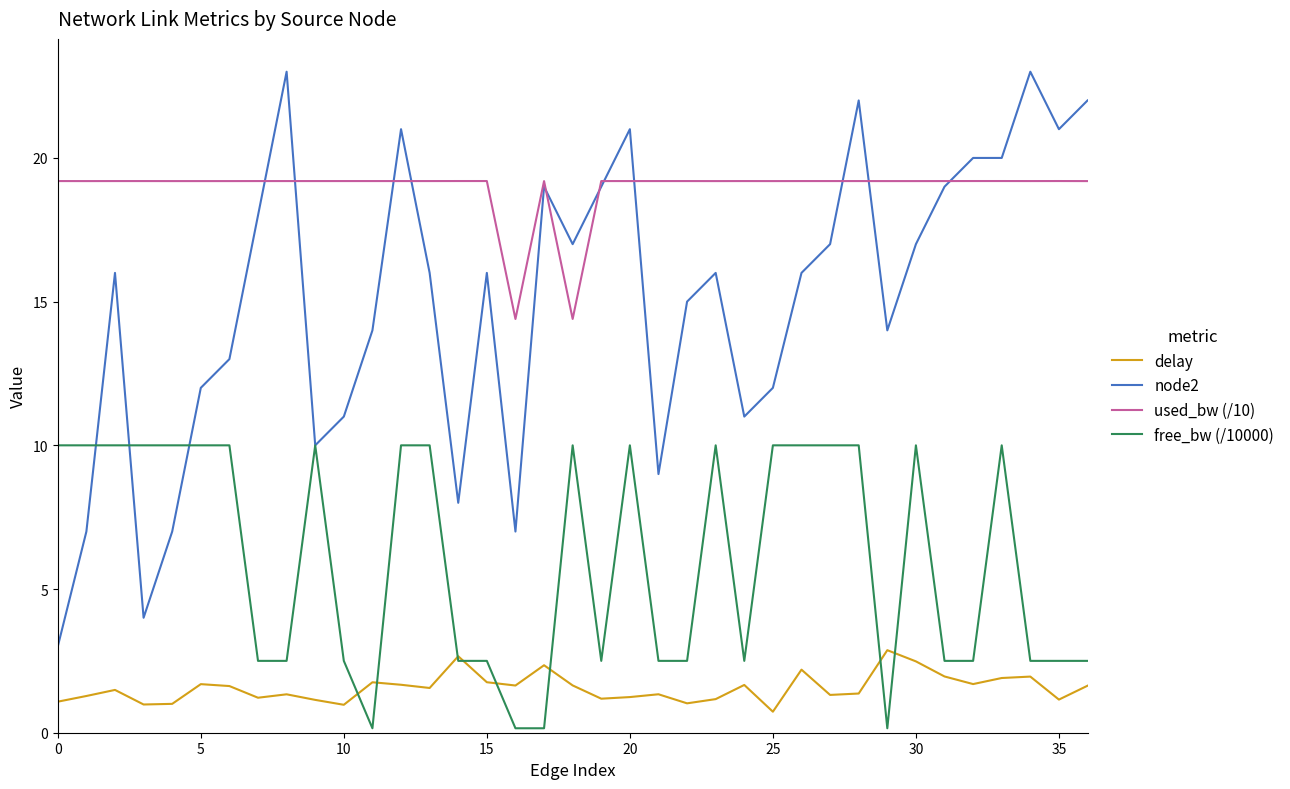

Does the chart display data point markers on the line(s)?

No